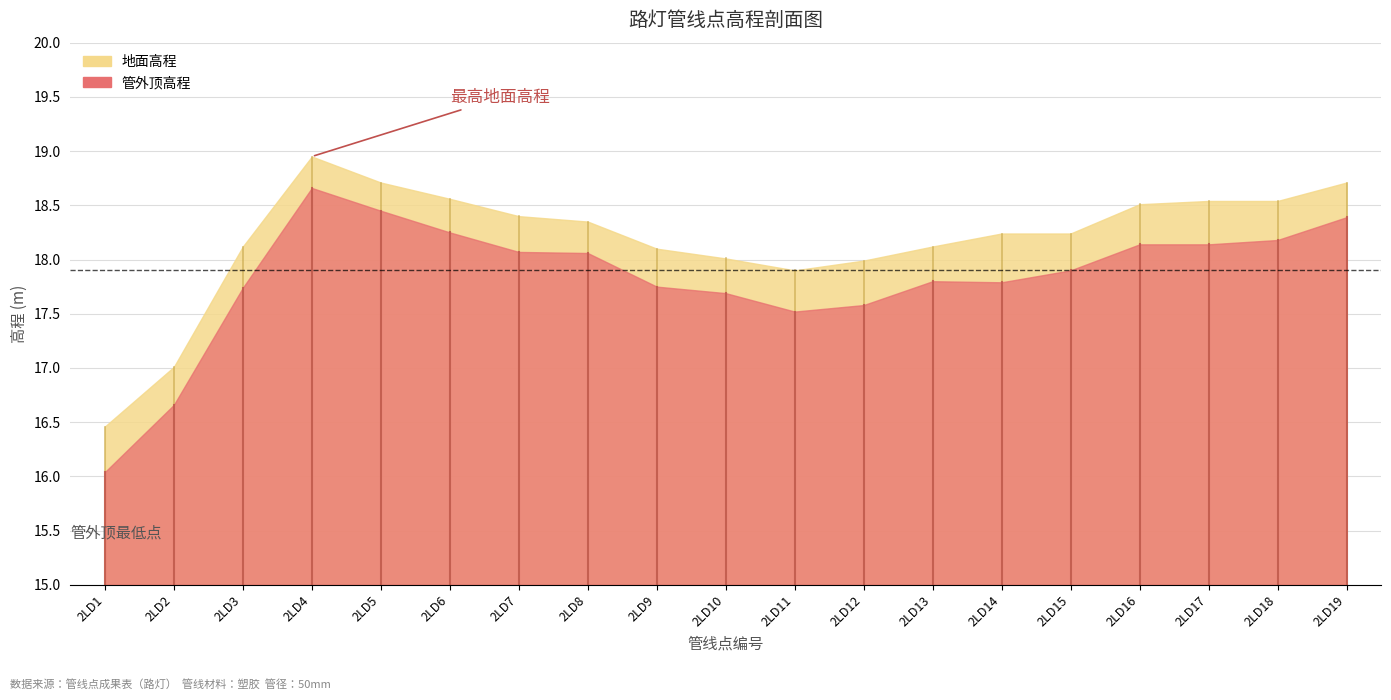

True or false: 地面高程 and 管外顶高程 cross at least once.

False